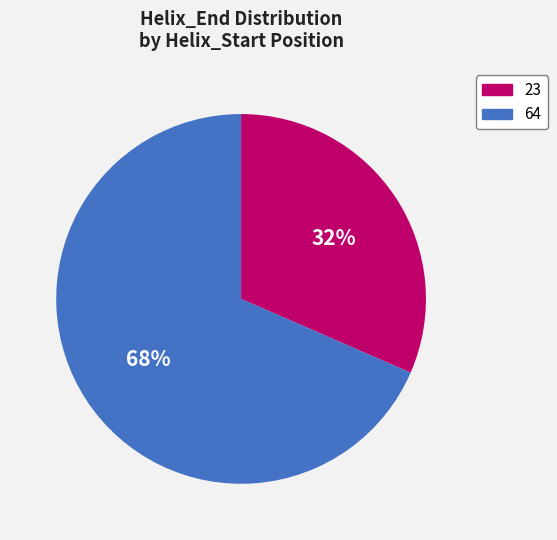

What is the smallest slice in the pie chart?

23